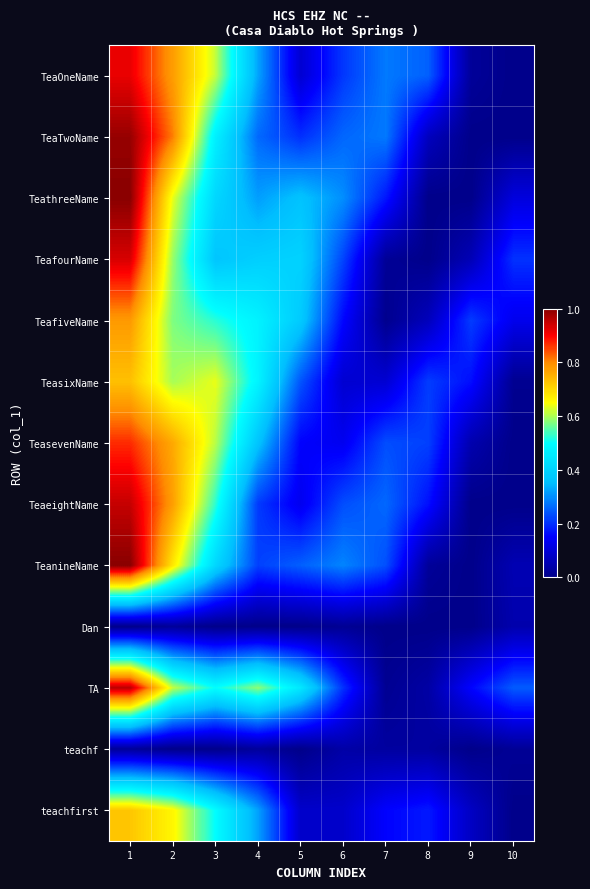

At 5, list the series in order from largest to smallest.

TA, TeafourName, TeafiveName, TeathreeName, TeanineName, TeasixName, TeaTwoName, TeasevenName, TeaeightName, TeaOneName, teachfirst, Dan, teachf